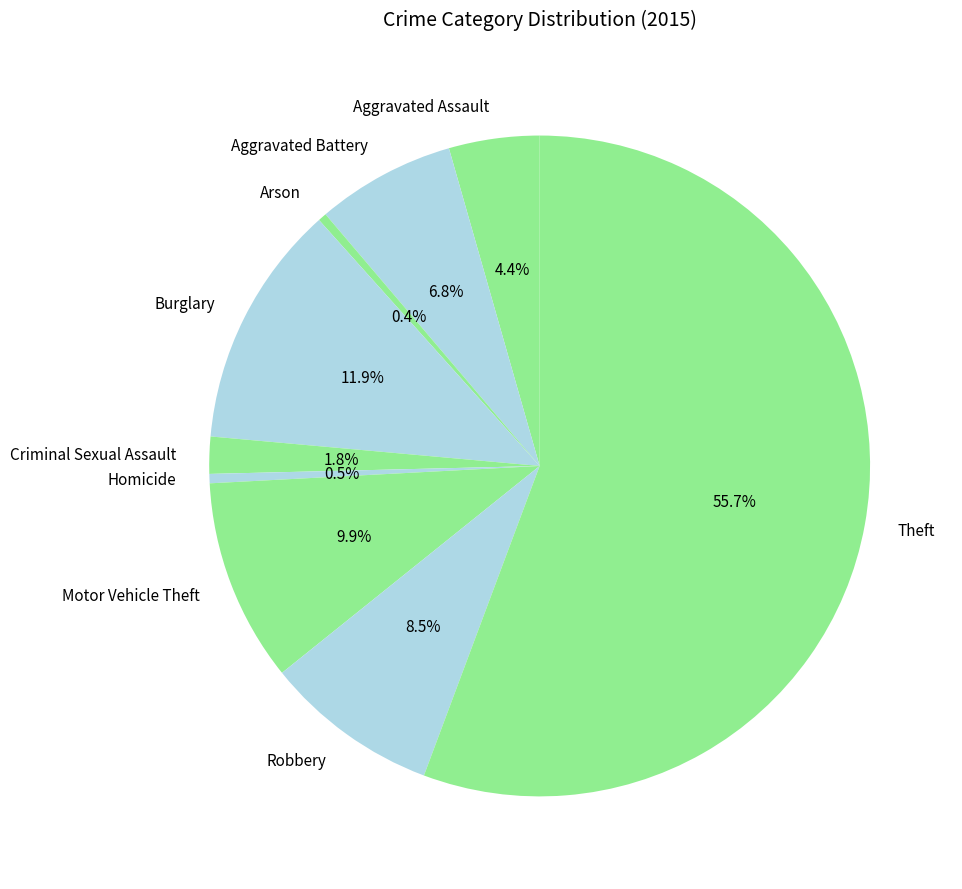

The Arson slice represents 0% of the pie. True or false?

True